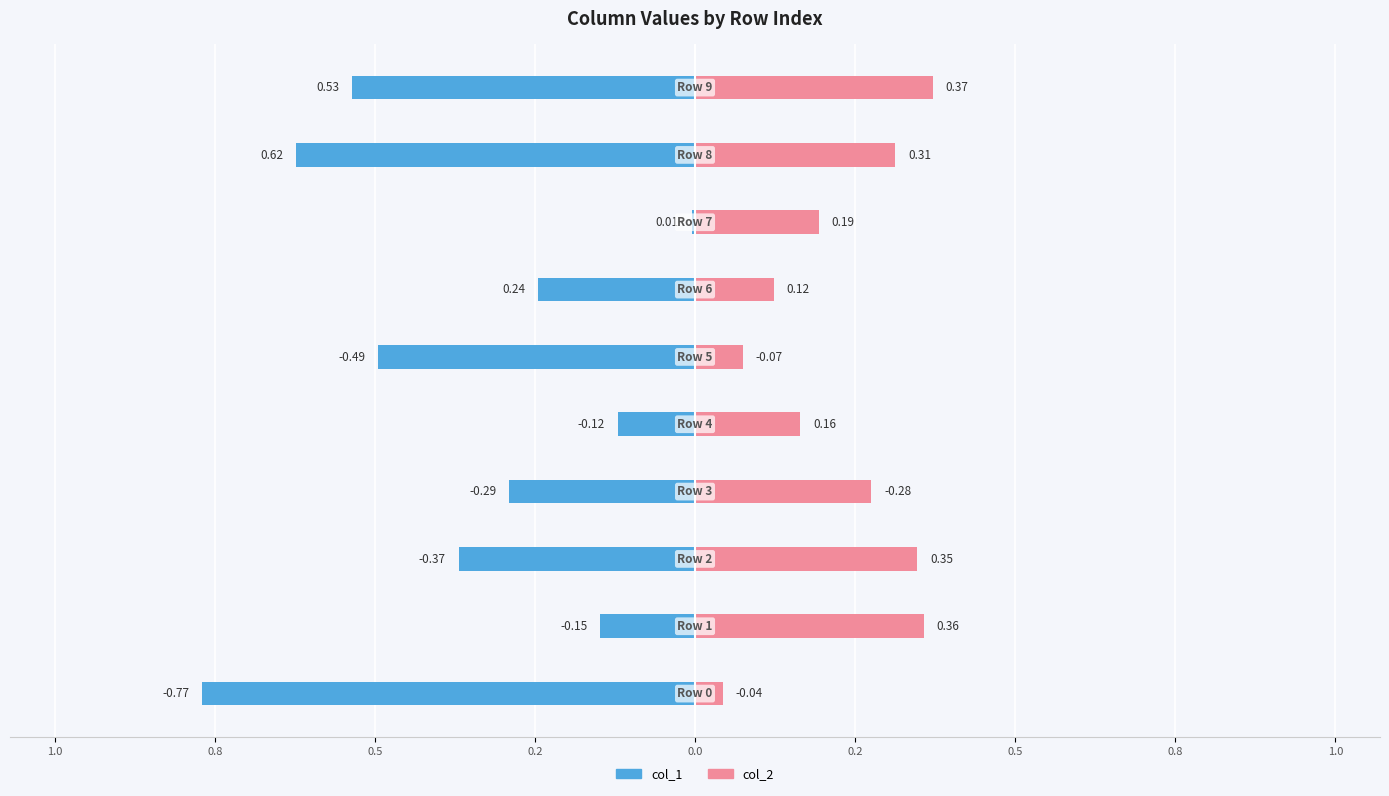

The value of col_1 at 1.0 is -0.1. True or false?

True